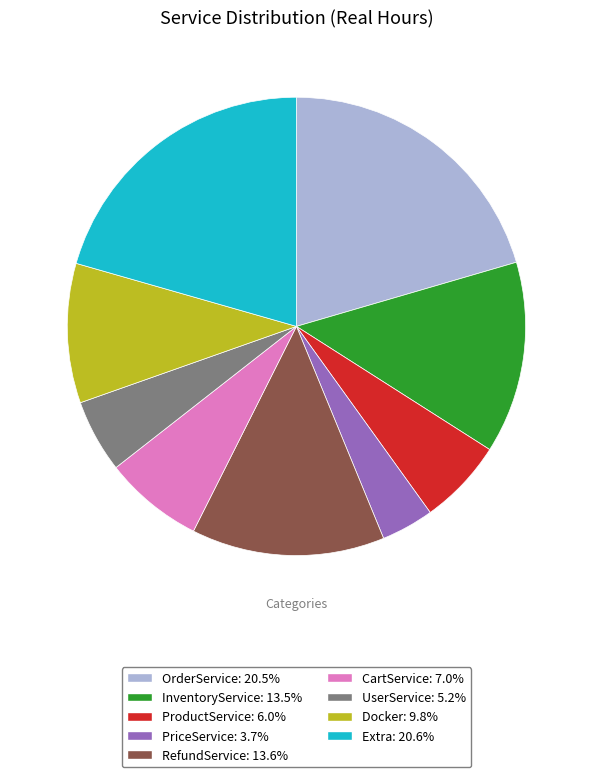

Is there any slice that represents more than half of the pie?

No